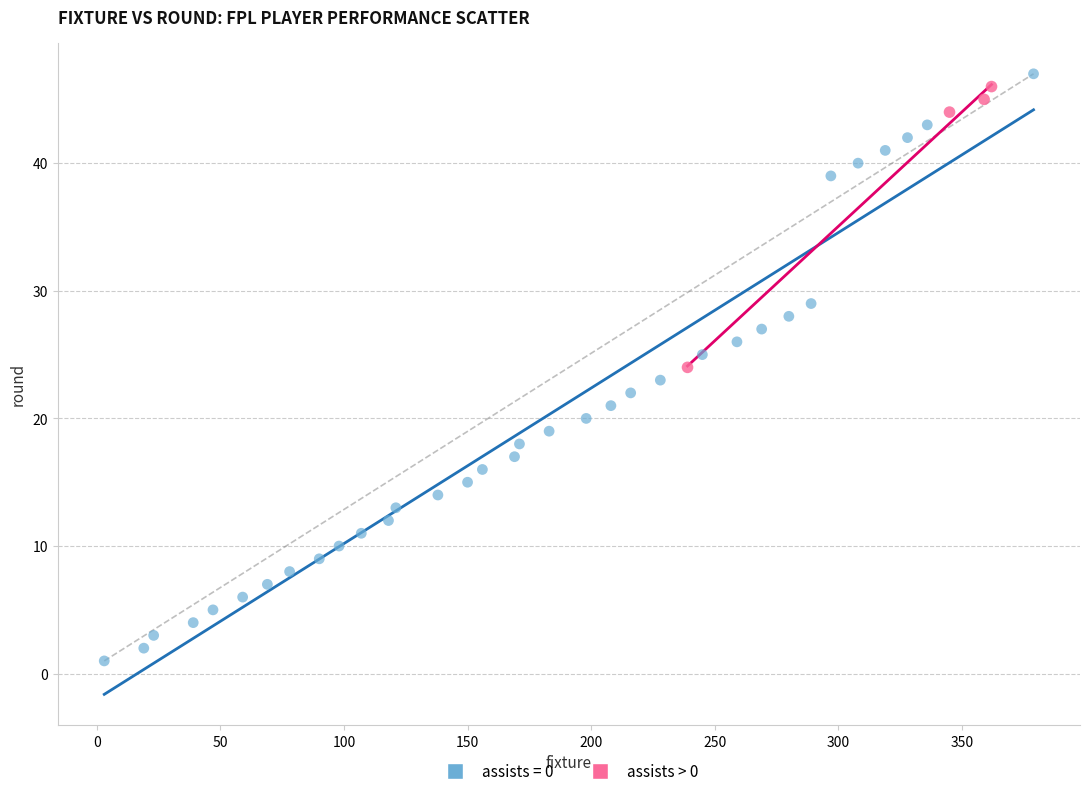

Which series contains the lowest Y value?

assists = 0